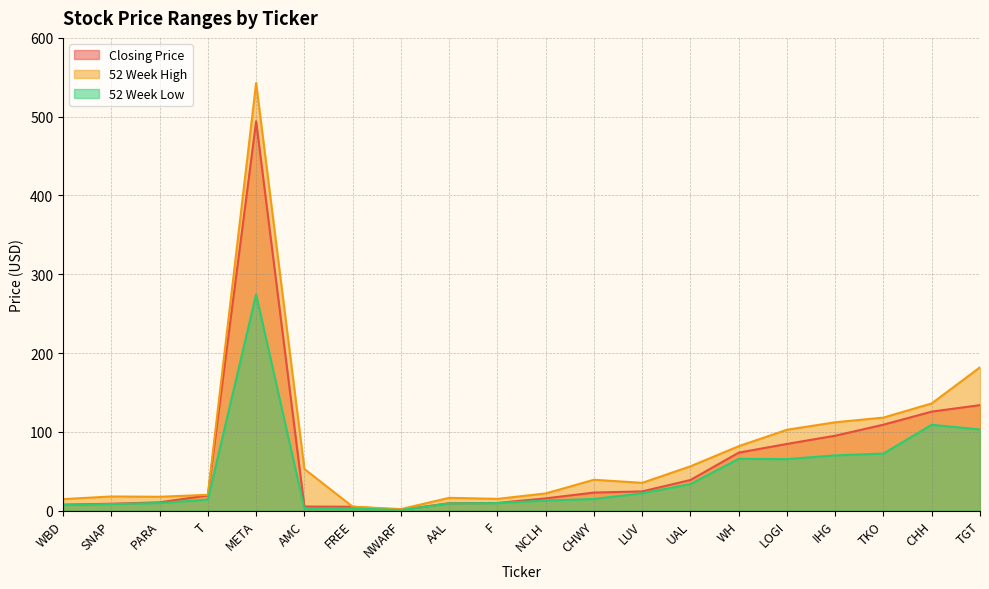

At which category does 52 Week High reach its first local valley?

PARA